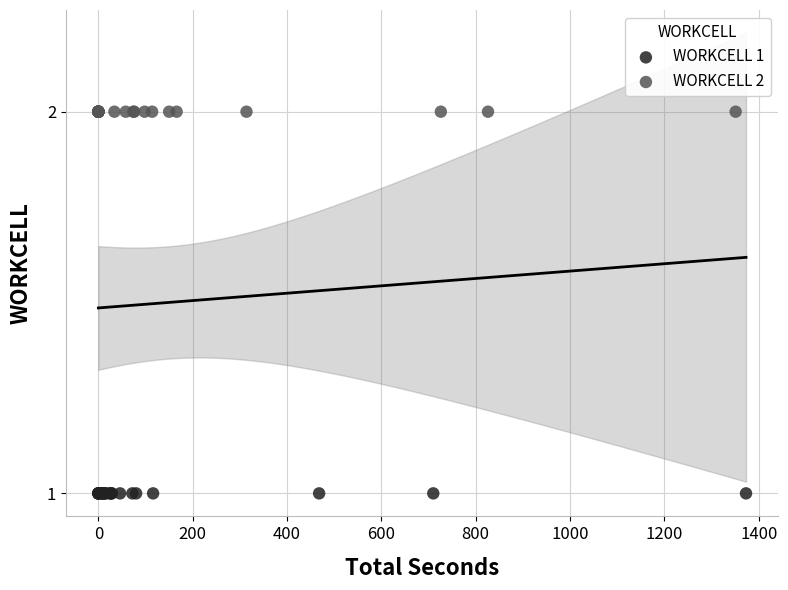

Which series contains the highest Y value?

WORKCELL 2